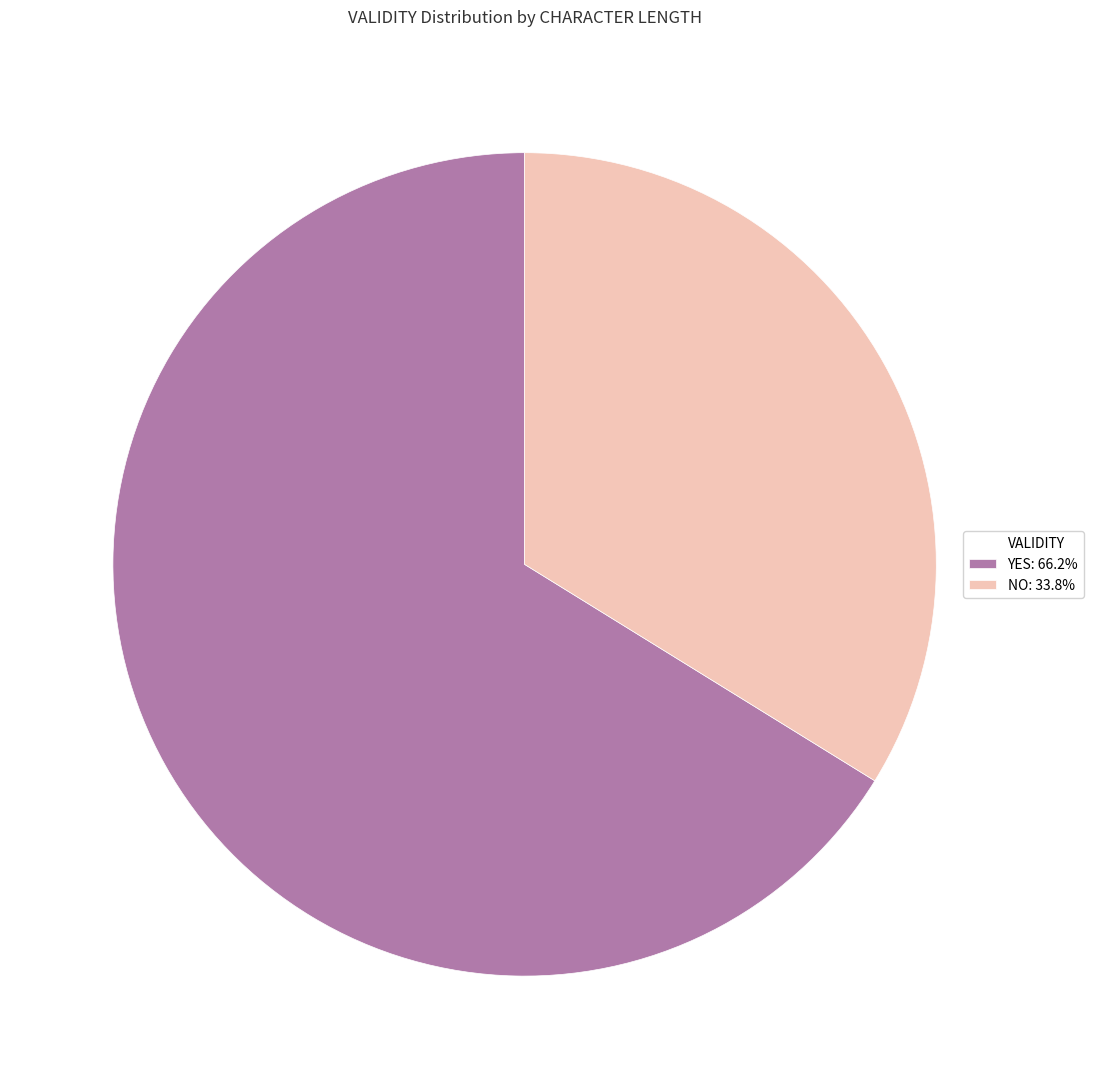

Is there a majority slice in this chart?

Yes